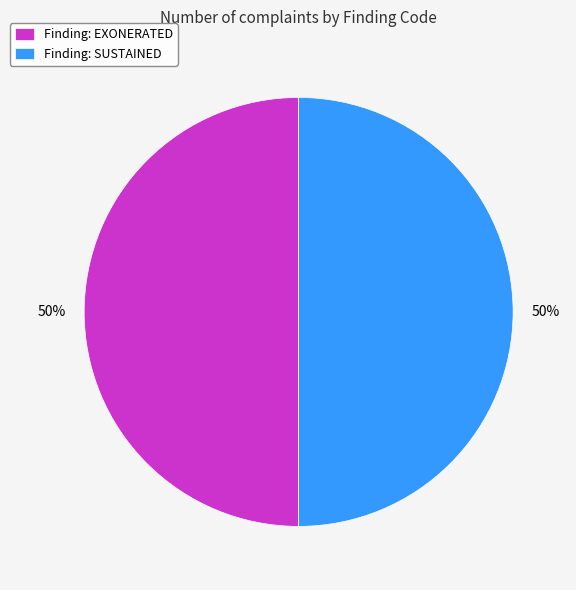

What is the ratio of the value at Finding: EXONERATED to the value at Finding: SUSTAINED?

1.0